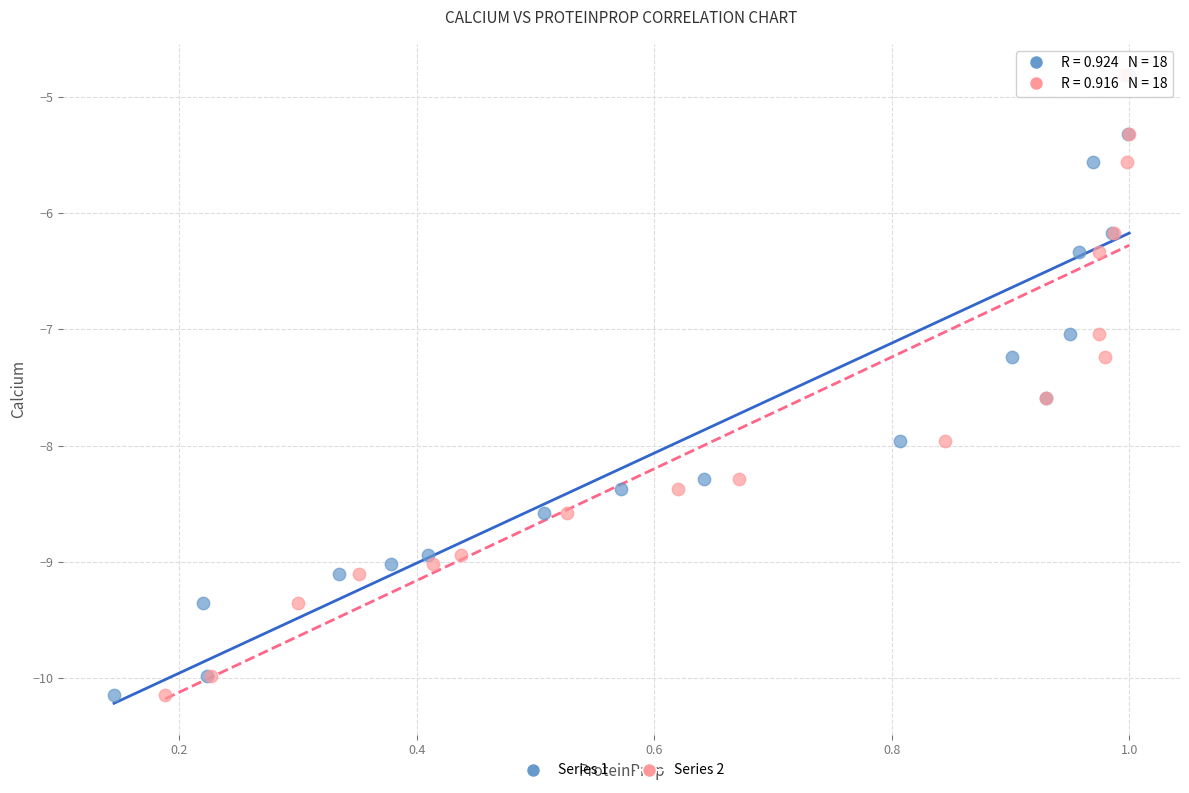

What are all the series names shown in the legend?

Series 1, Series 2